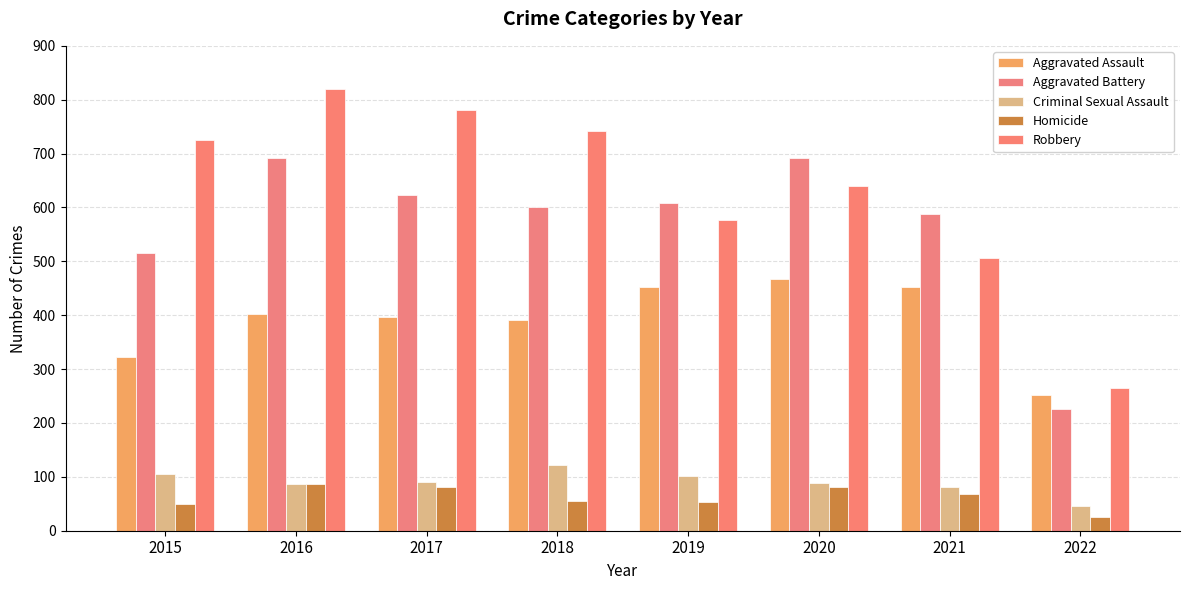

What is the value of the Robbery bar at the 2nd from the left?

819